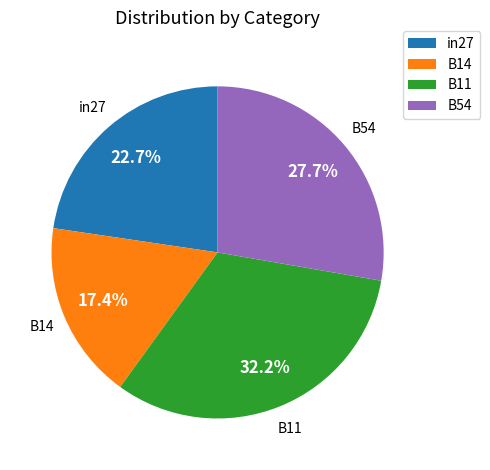

To the nearest percent, what percentage of the pie is B11?

32%